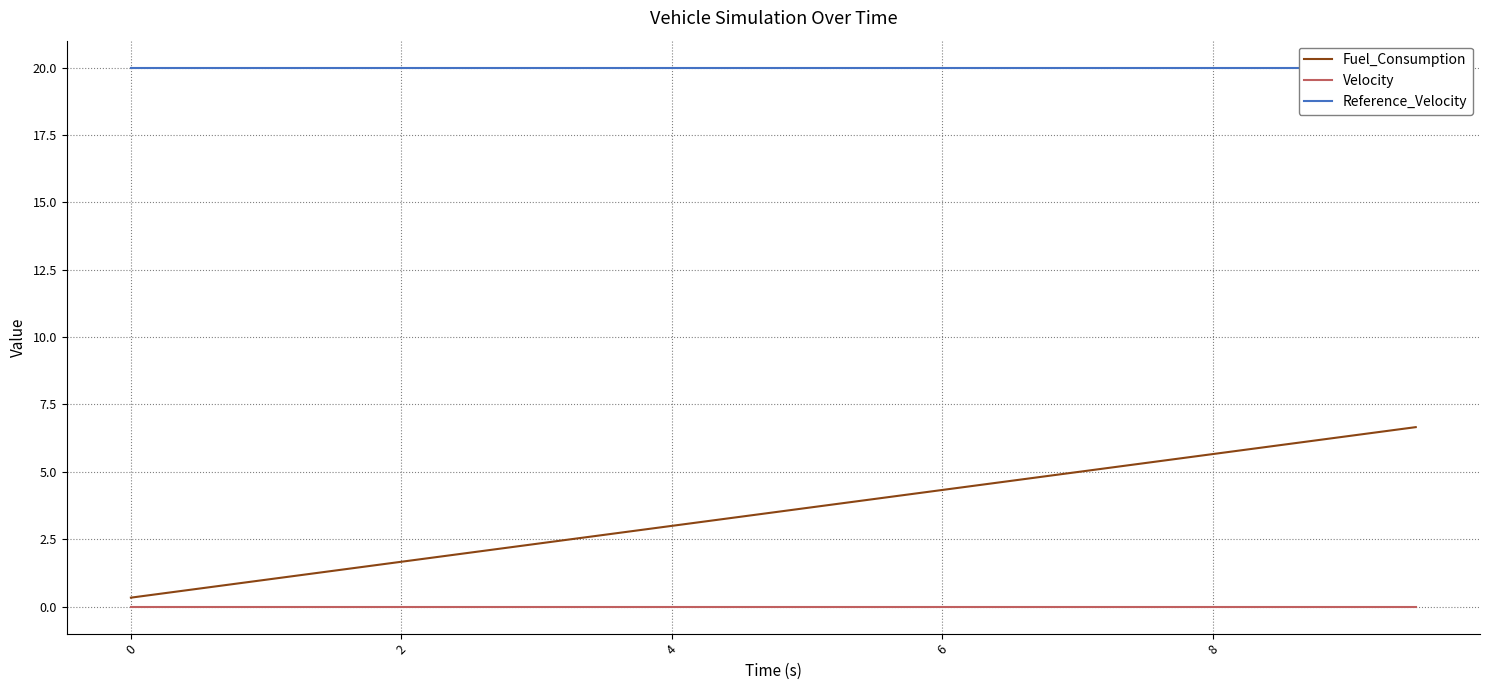

What is the highest value of the Fuel_Consumption series?

6.7